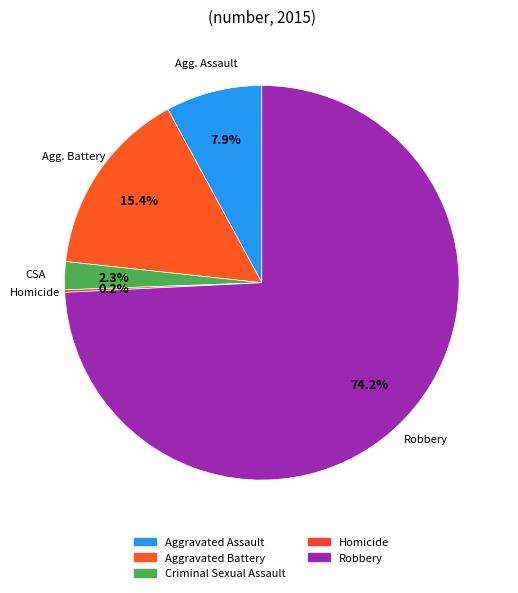

Which slice is the smallest?

Homicide